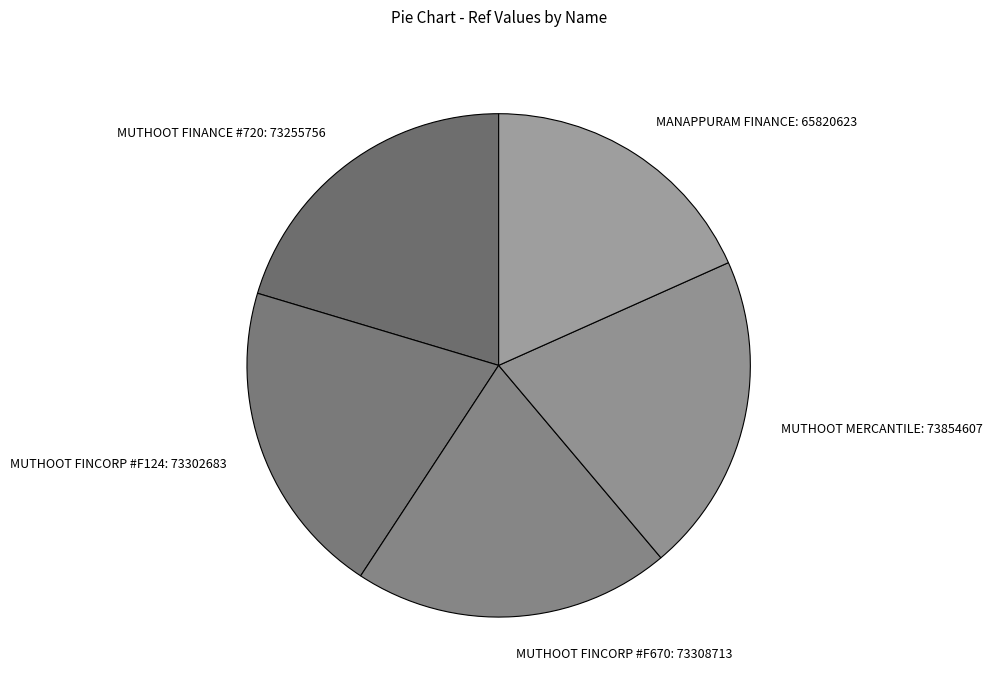

The MUTHOOT FINANCE #720: 73255756 slice represents 20% of the pie. True or false?

True